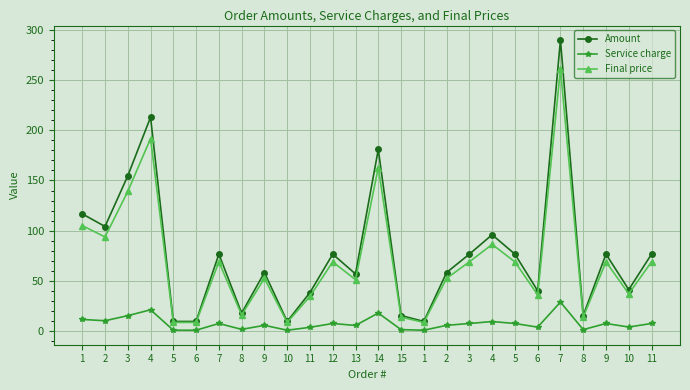

Reading left to right, extract all data points from this chart.

Amount: 116.8	104.2	154.6	213.0	9.7	9.7	76.7	18.0	58.4	9.7	38.5	76.7	57.0	180.9	15.6	9.7	58.4	76.7	96.0	76.7	40.2	289.8	15.6	76.7	41.4	76.7
Service charge: 11.7	10.4	15.5	21.3	1.0	1.0	7.7	1.8	5.8	1.0	3.9	7.7	5.7	18.1	1.6	1.0	5.8	7.7	9.6	7.7	4.0	29.0	1.6	7.7	4.1	7.7
Final price: 105.1	93.8	139.1	191.7	8.7	8.7	69.0	16.2	52.6	8.7	34.6	69.0	51.3	162.8	14.0	8.7	52.6	69.0	86.4	69.0	36.2	260.8	14.0	69.0	37.2	69.0